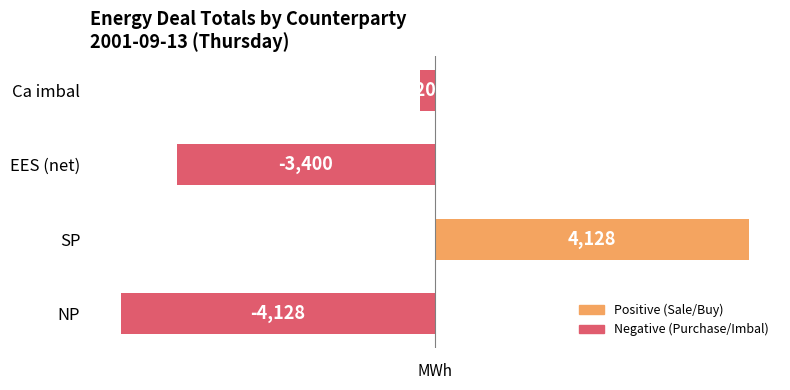

Reading bottom to top, list all the values displayed in this chart.

NP=-4128	SP=4128	EES (net)=-3400	Ca imbal=-200